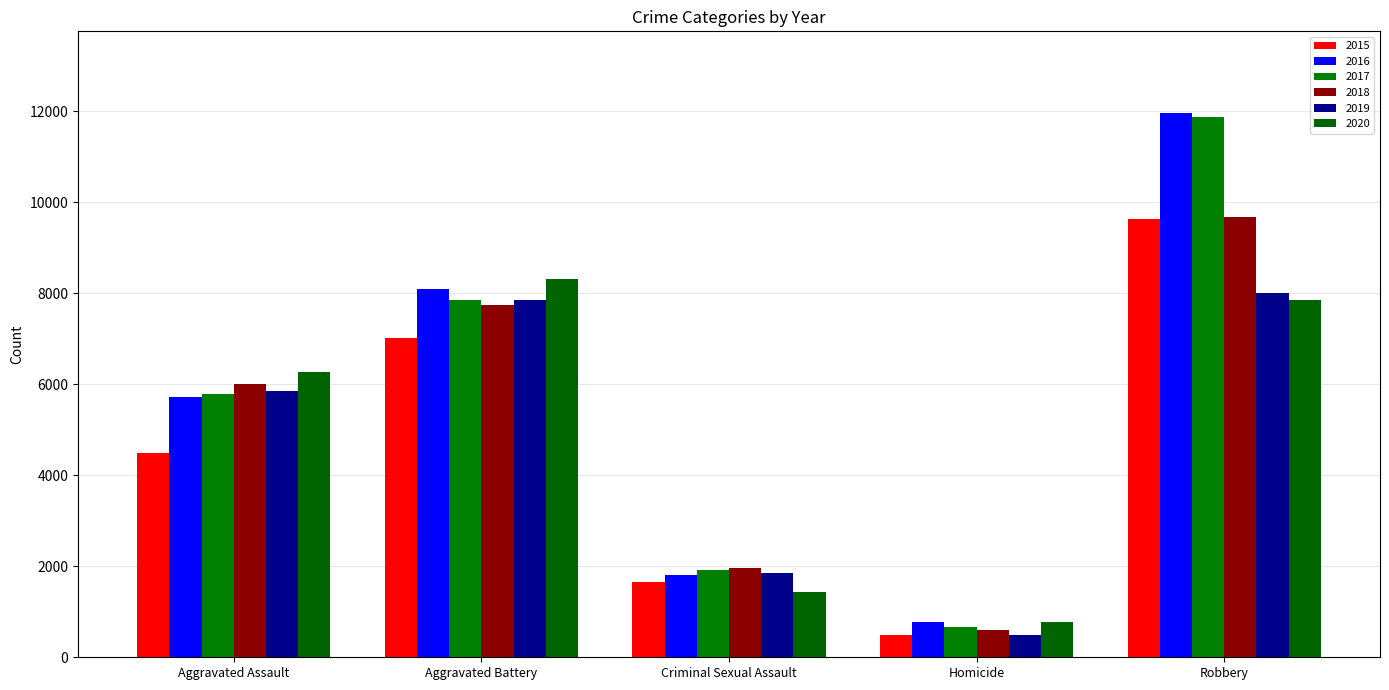

How many data points in 2016 are less than 5712?

2